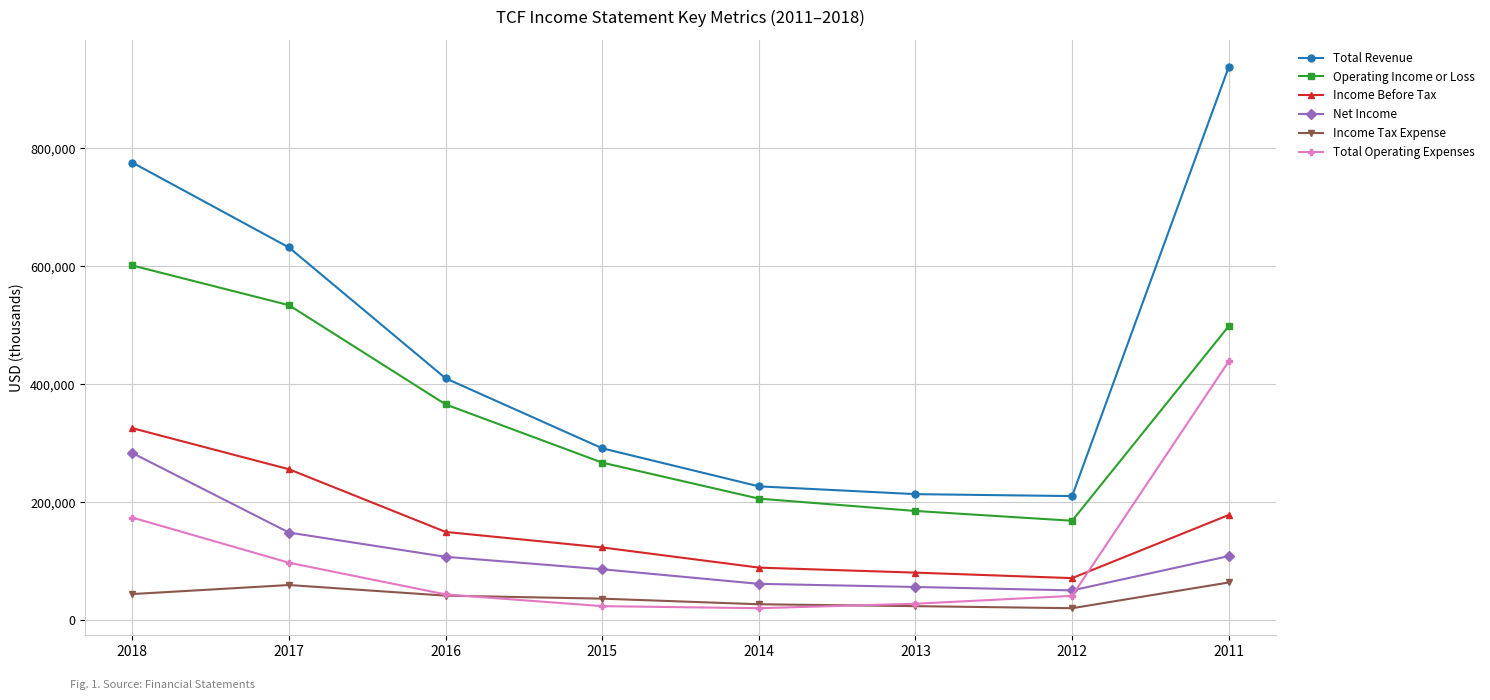

What is the sum of all Net Income values?

906500